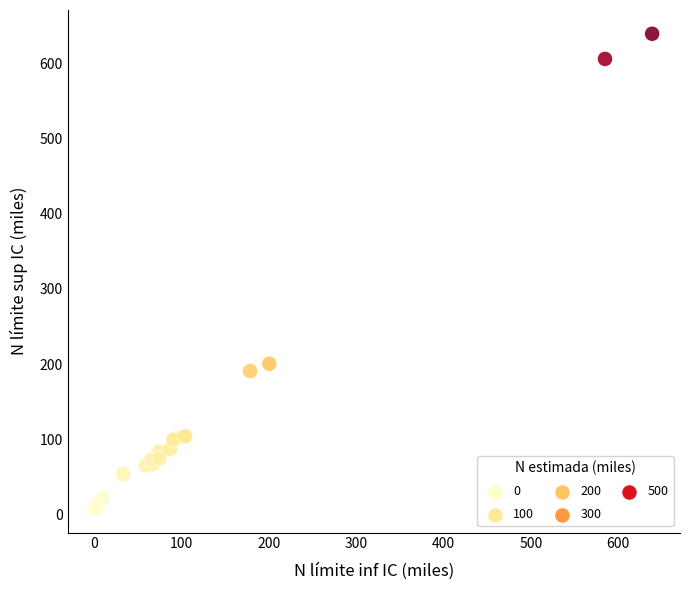

What Y value in the scatter plot is closest to 323?

200.7